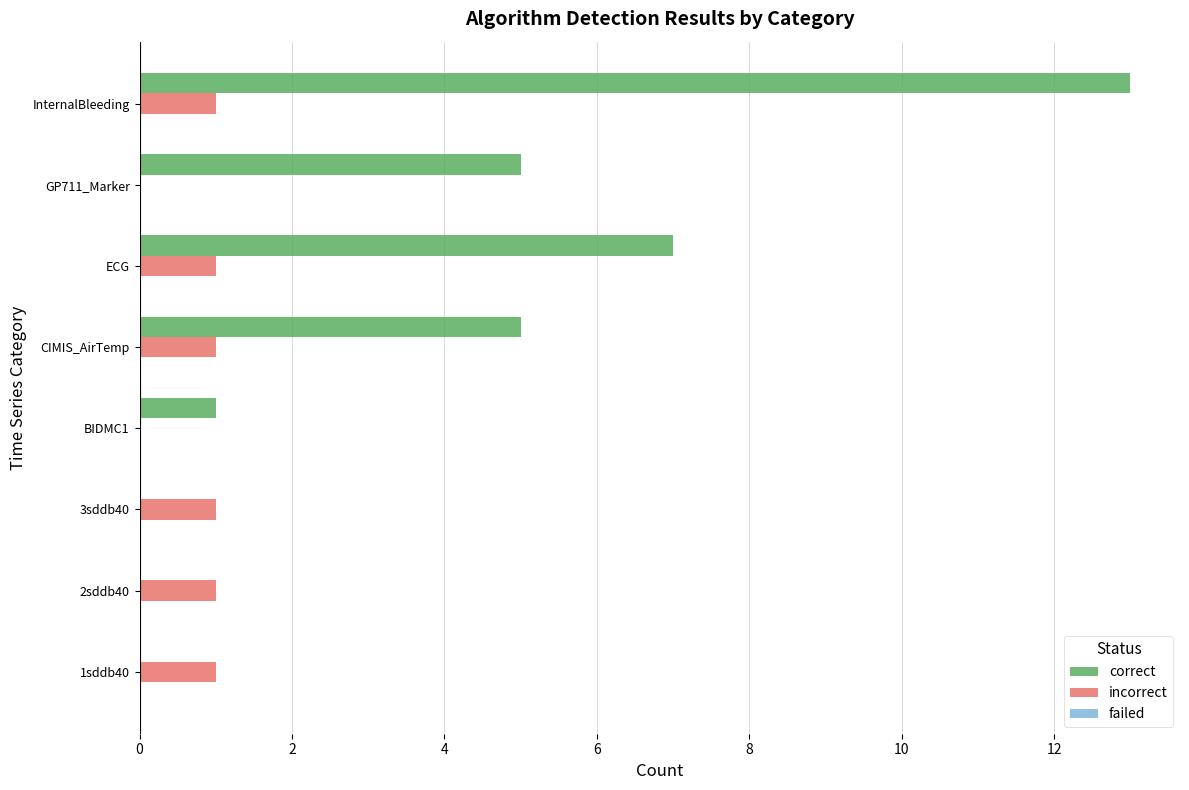

Is it true that incorrect equals 0 at 1sddb40?

False